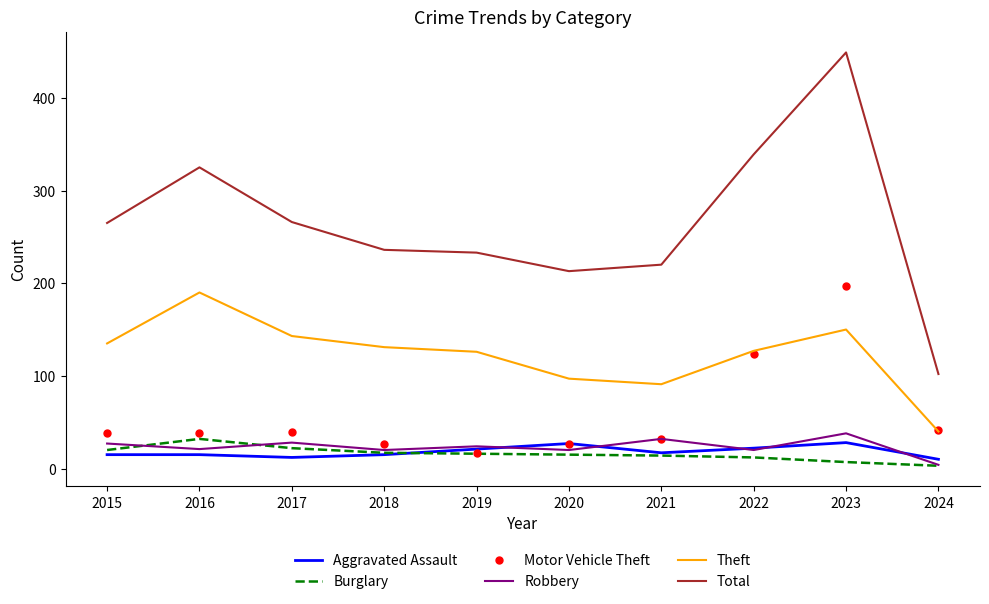

What value does the Burglary series have at 2016, to the nearest 5?

30